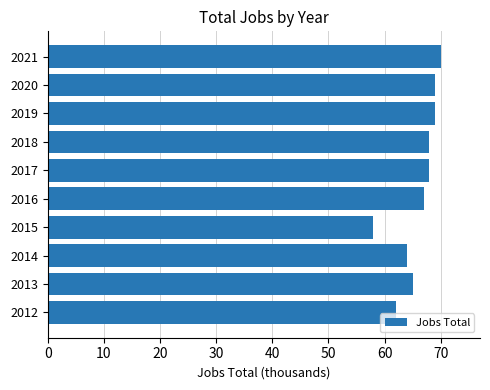

True or false: the data shows 69 at 2019.

True